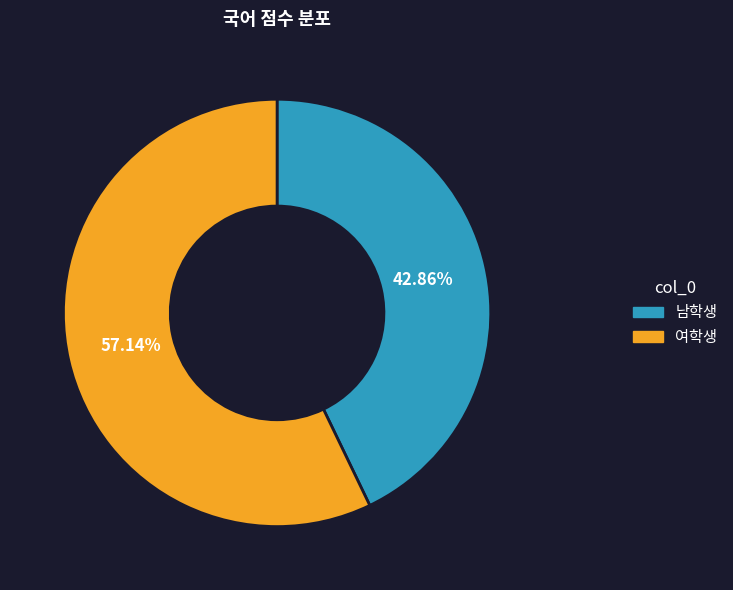

Is there any slice that represents more than half of the pie?

Yes